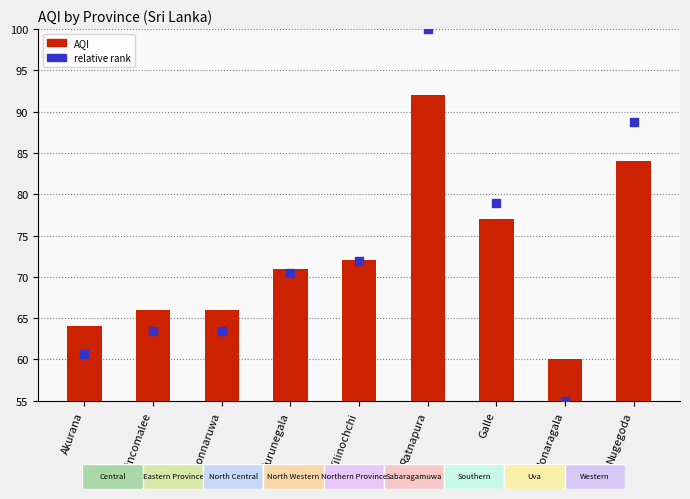

Which series has the widest spread of Y values?

relative rank